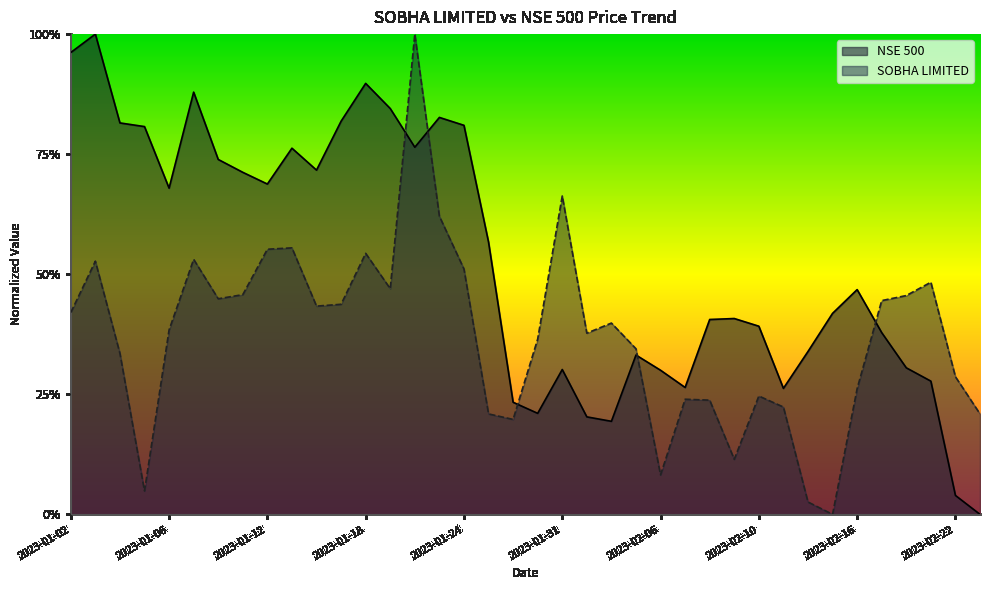

What are all the series names shown in the legend?

NSE 500, SOBHA LIMITED